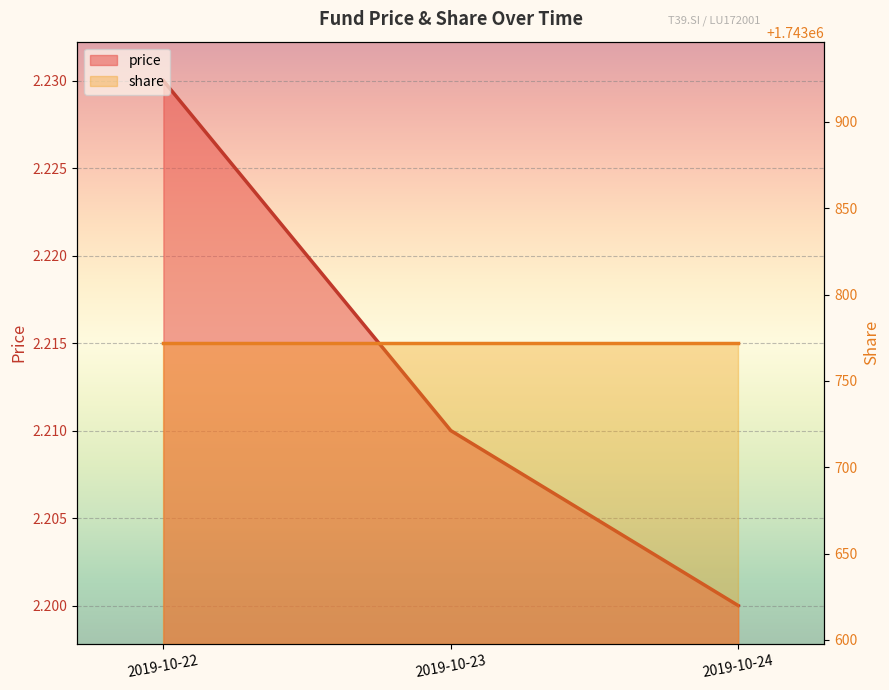

What is the value of the 2nd point from the left?

2.2